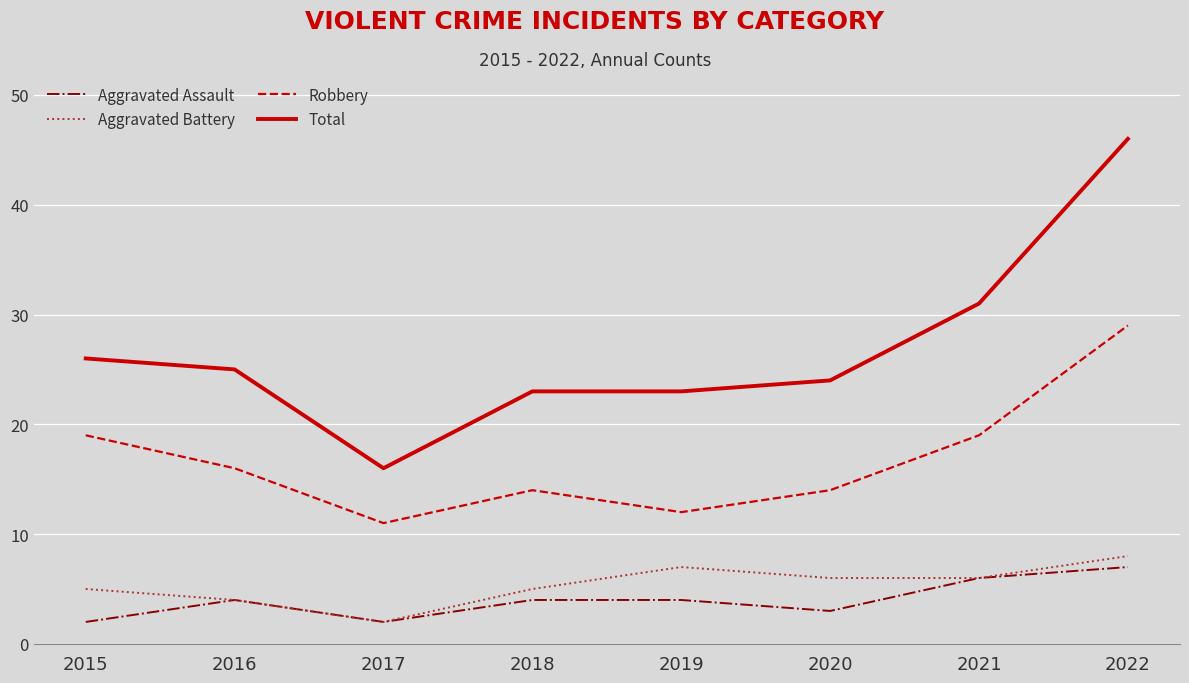

True or false: Total and Robbery cross at least once.

False